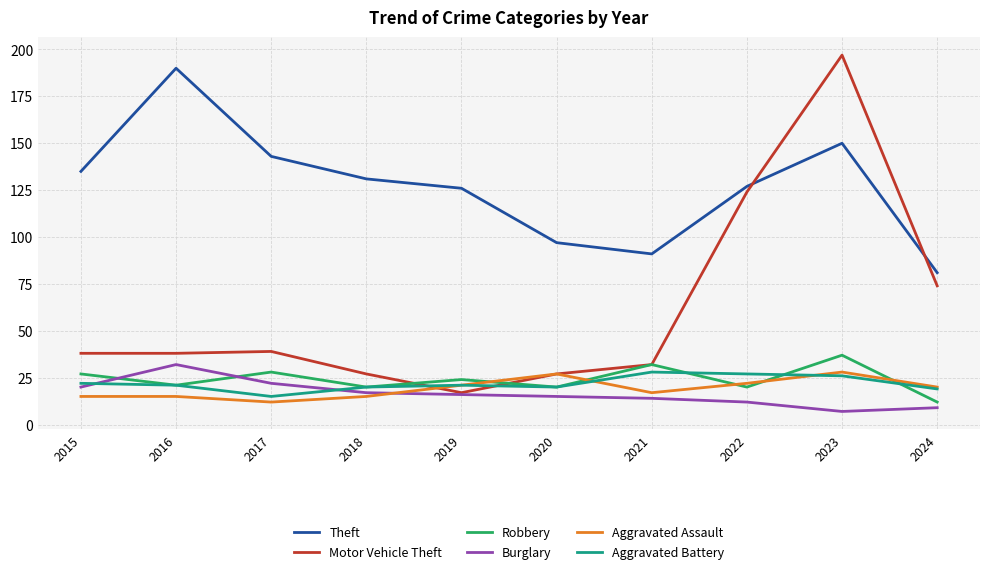

What are all the series names shown in the legend?

Theft, Motor Vehicle Theft, Robbery, Burglary, Aggravated Assault, Aggravated Battery